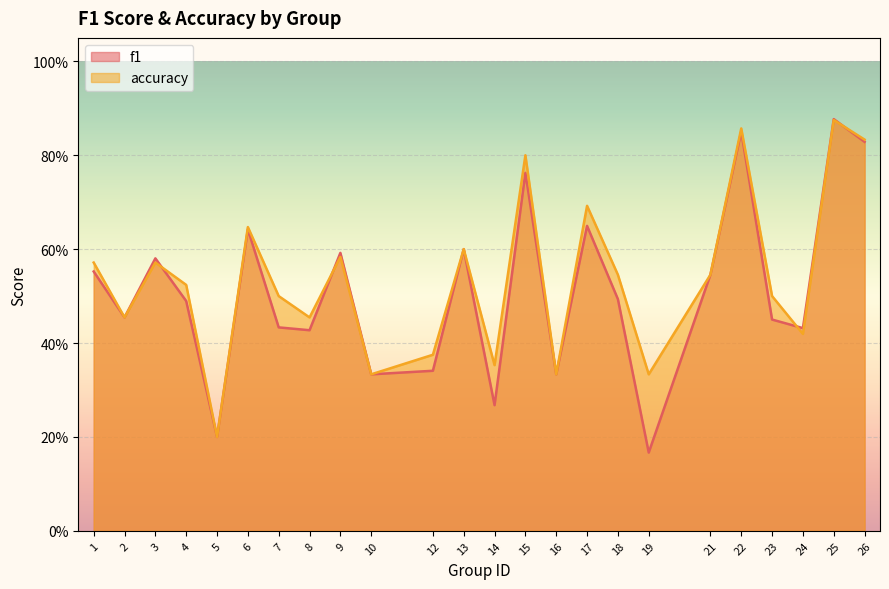

Which category has the highest value in the f1 series?

25